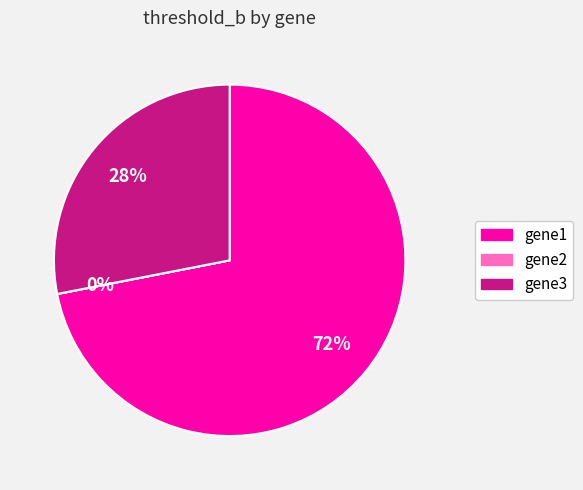

To the nearest percent, what is the combined percentage of gene1 and gene3?

100%